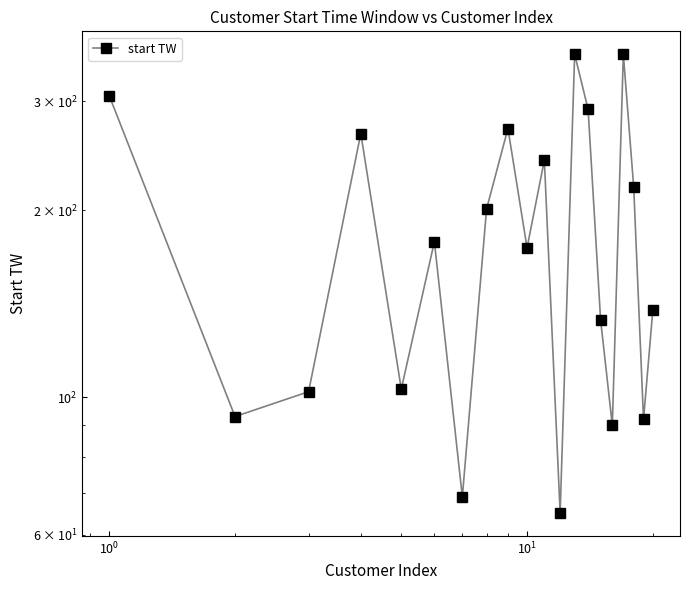

How many values are below 178?

10